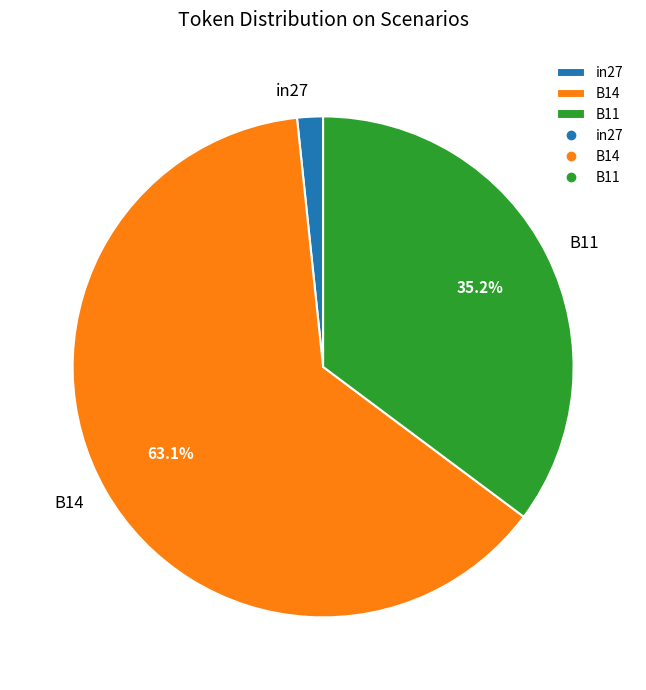

Between B14 and in27, which is larger?

B14